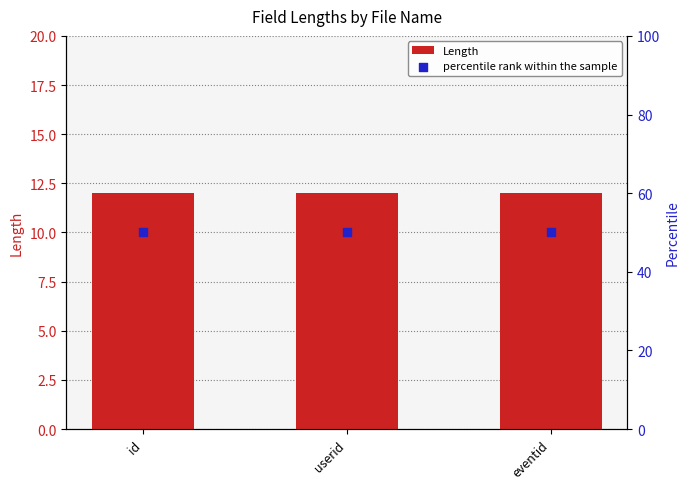

Which series has the largest total across all categories?

percentile rank within the sample